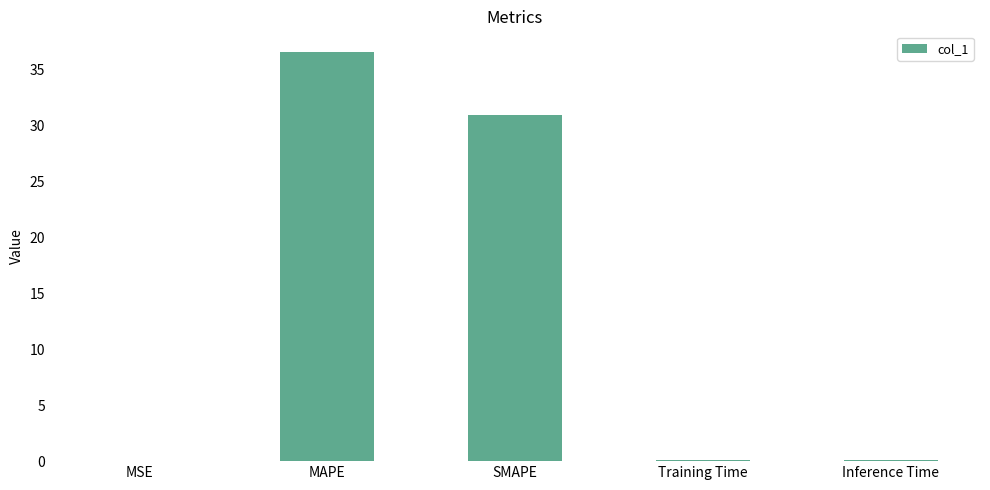

True or false: the data shows 30.9 at SMAPE.

True